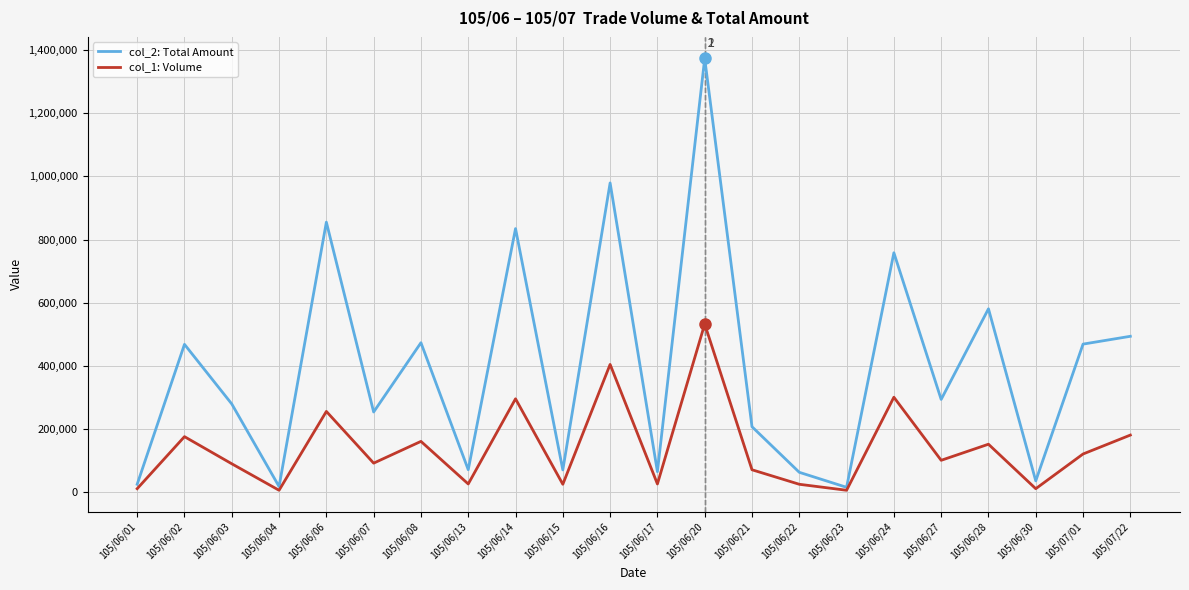

Does the chart have visible grid lines?

Yes